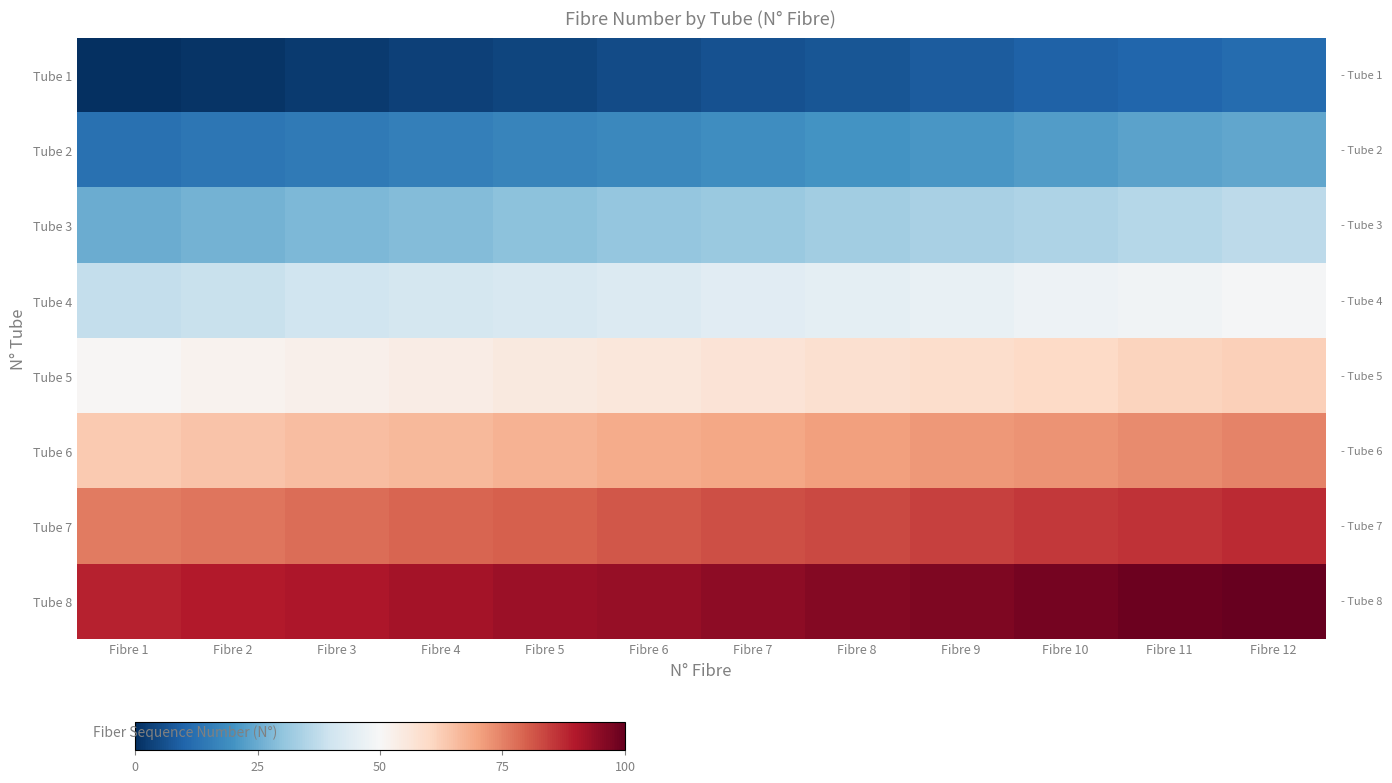

What is the spread (max minus min) of values at Fibre 10?

88.4